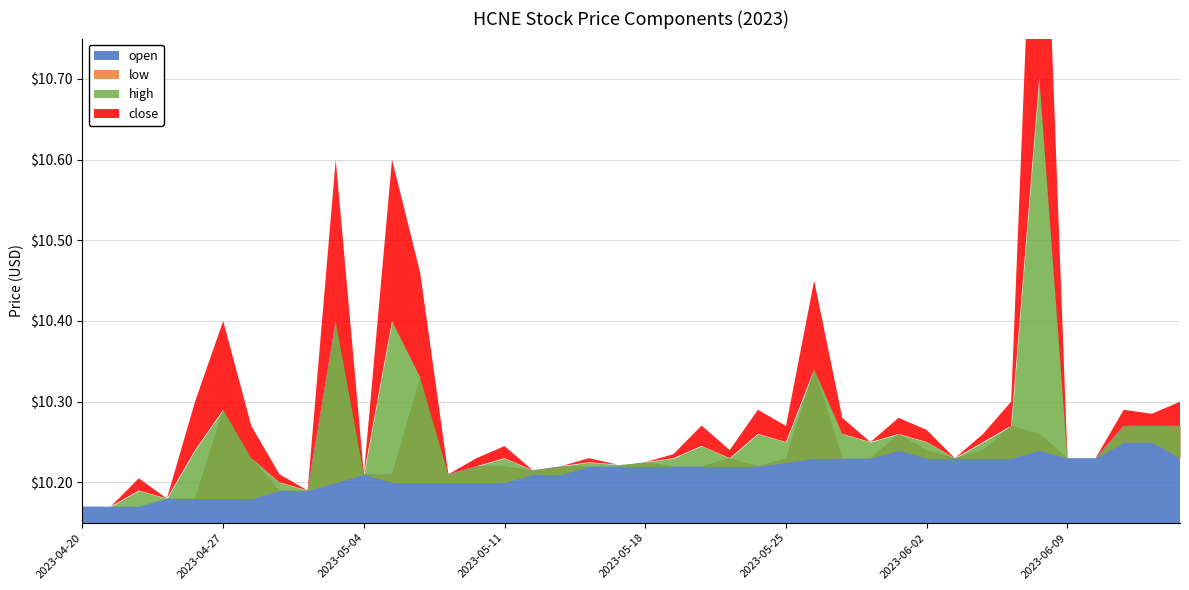

Which category has the lowest value across all series?

2023-04-24